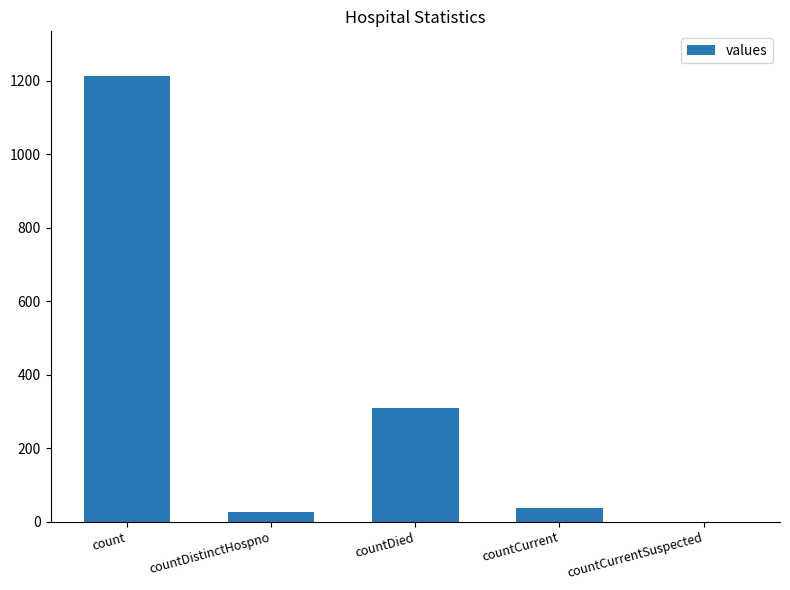

What is the approximate value at count?

1213